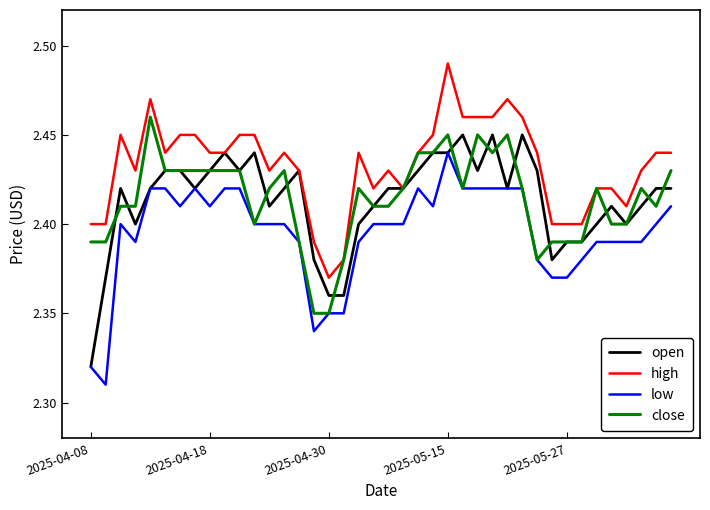

True or false: close has more than 0 interior local peaks.

True